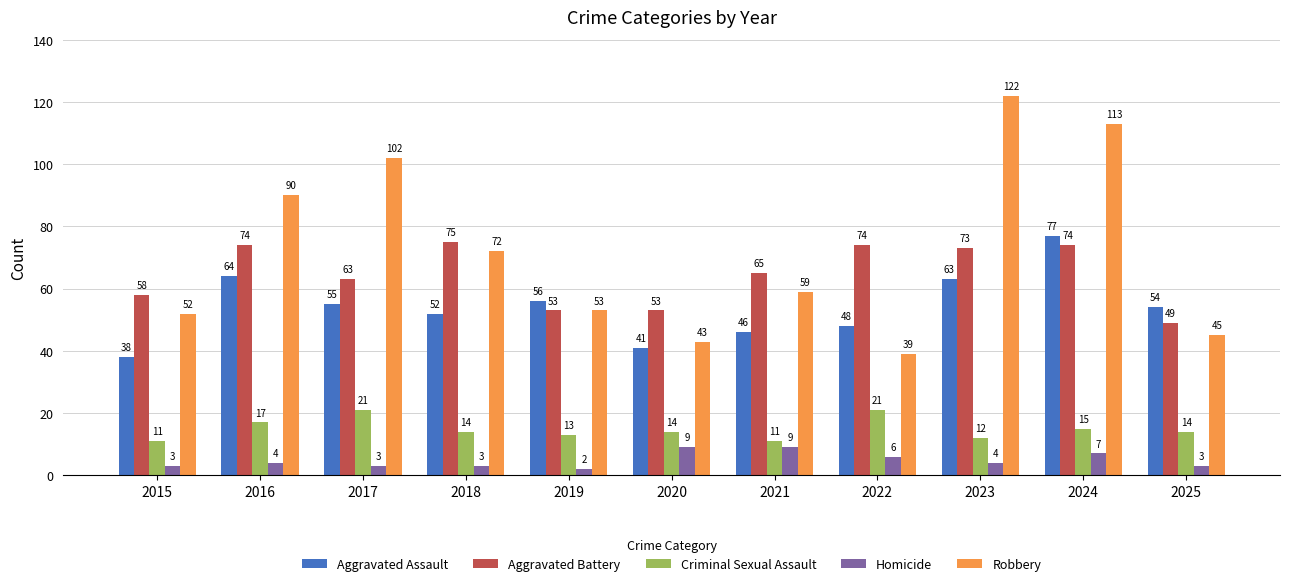

What is the maximum value shown in the chart?

122